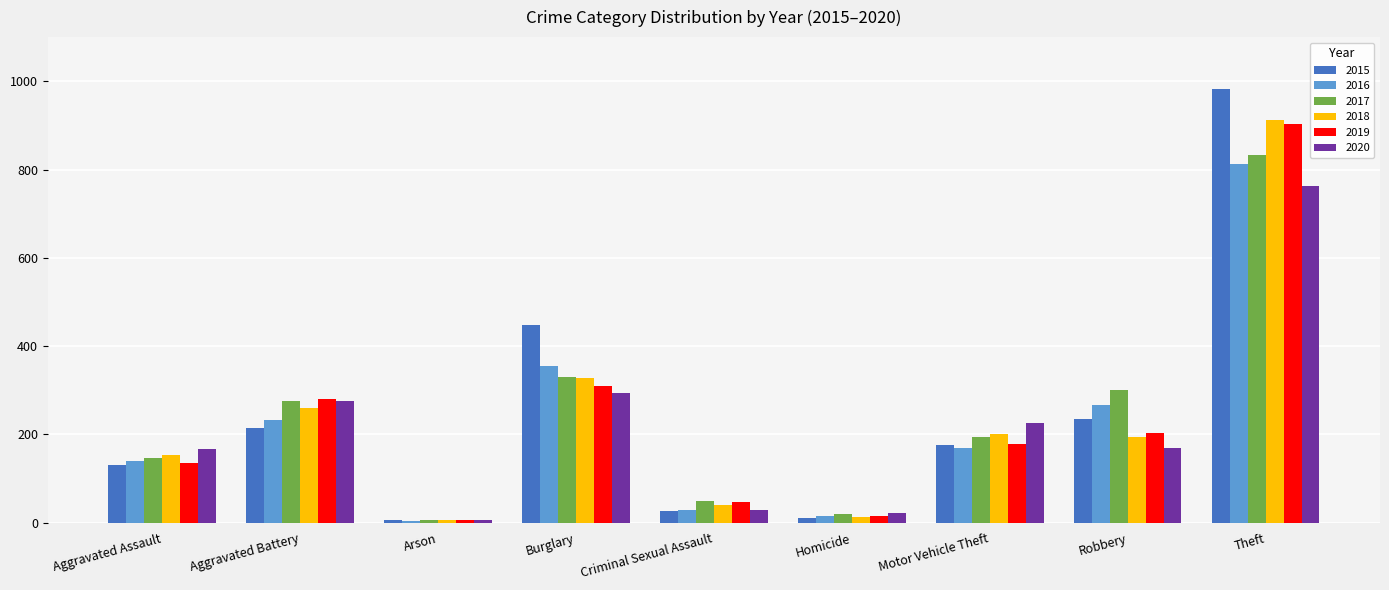

The 2016 series shows 201 at Aggravated Assault. True or false?

False